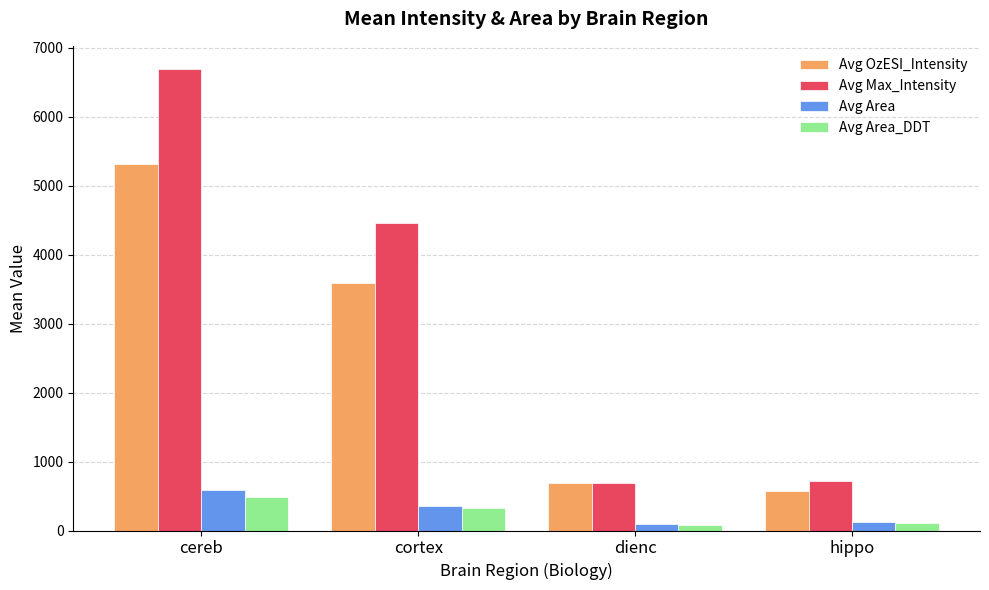

What is the difference between the maximum and minimum values in the Avg Area_DDT series?

402.1